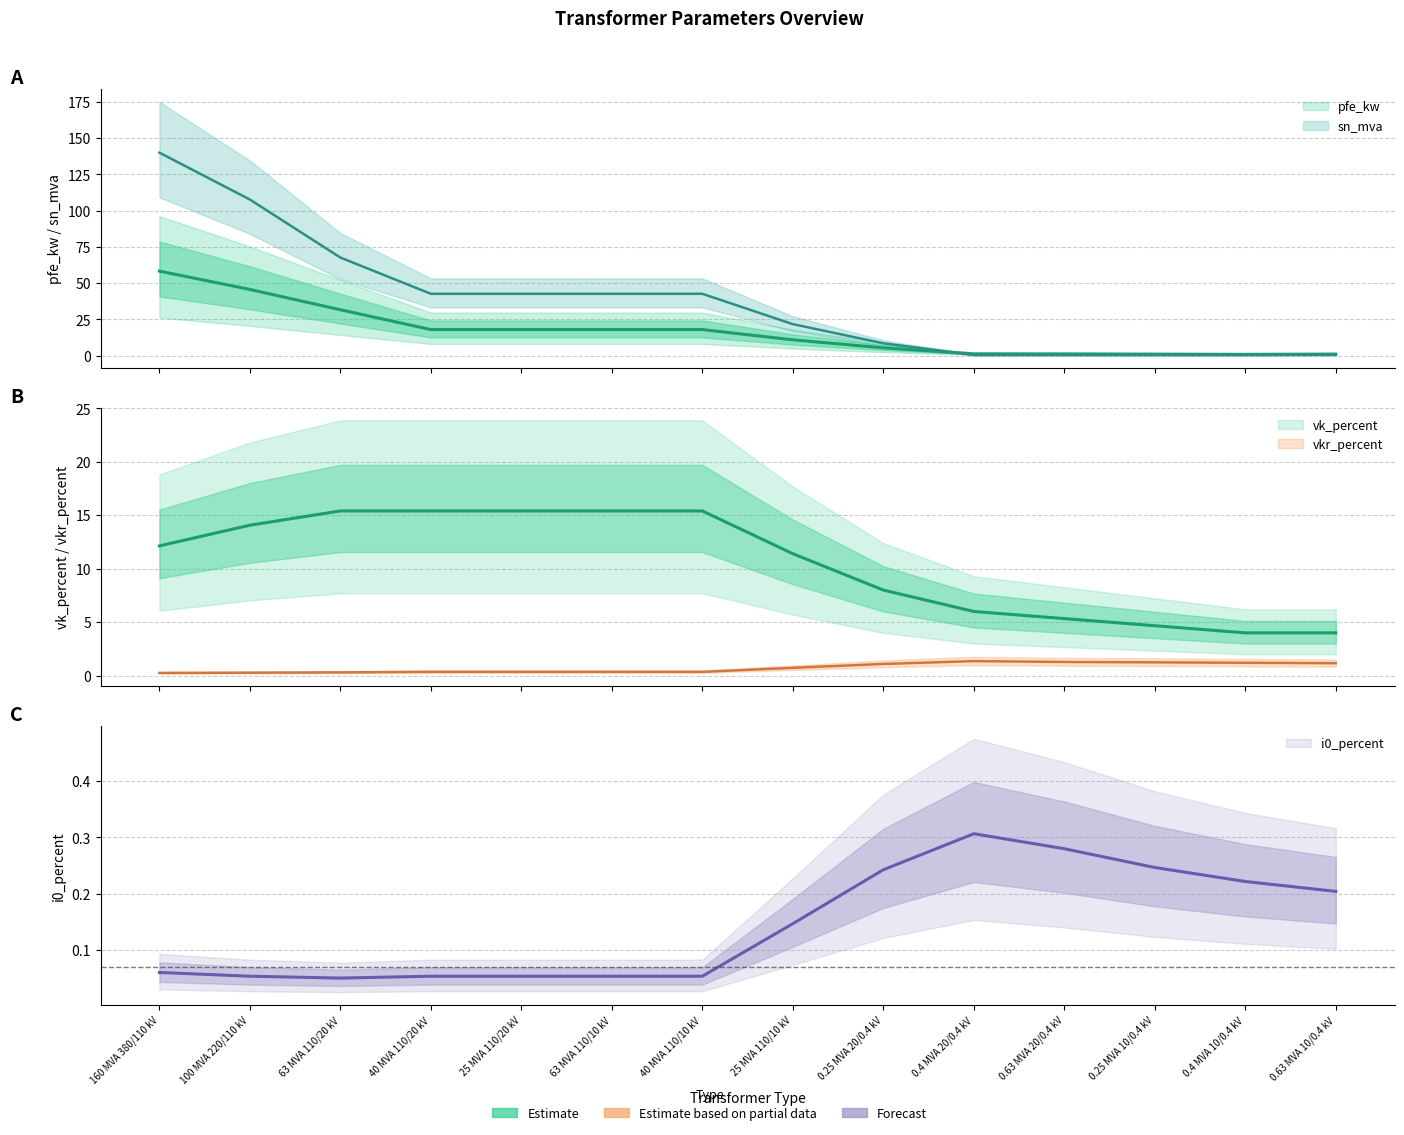

True or false: vkr_percent and pfe_kw intersect in this chart.

True